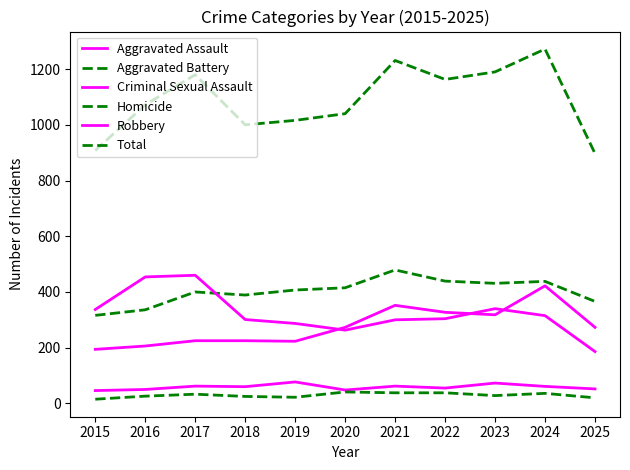

Does the chart display data point markers on the line(s)?

No